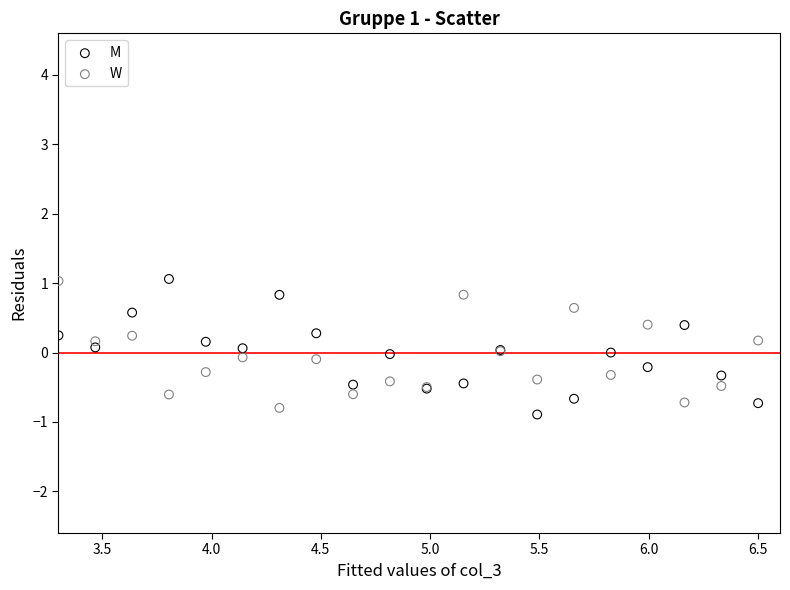

What are all the series names shown in the legend?

M, W